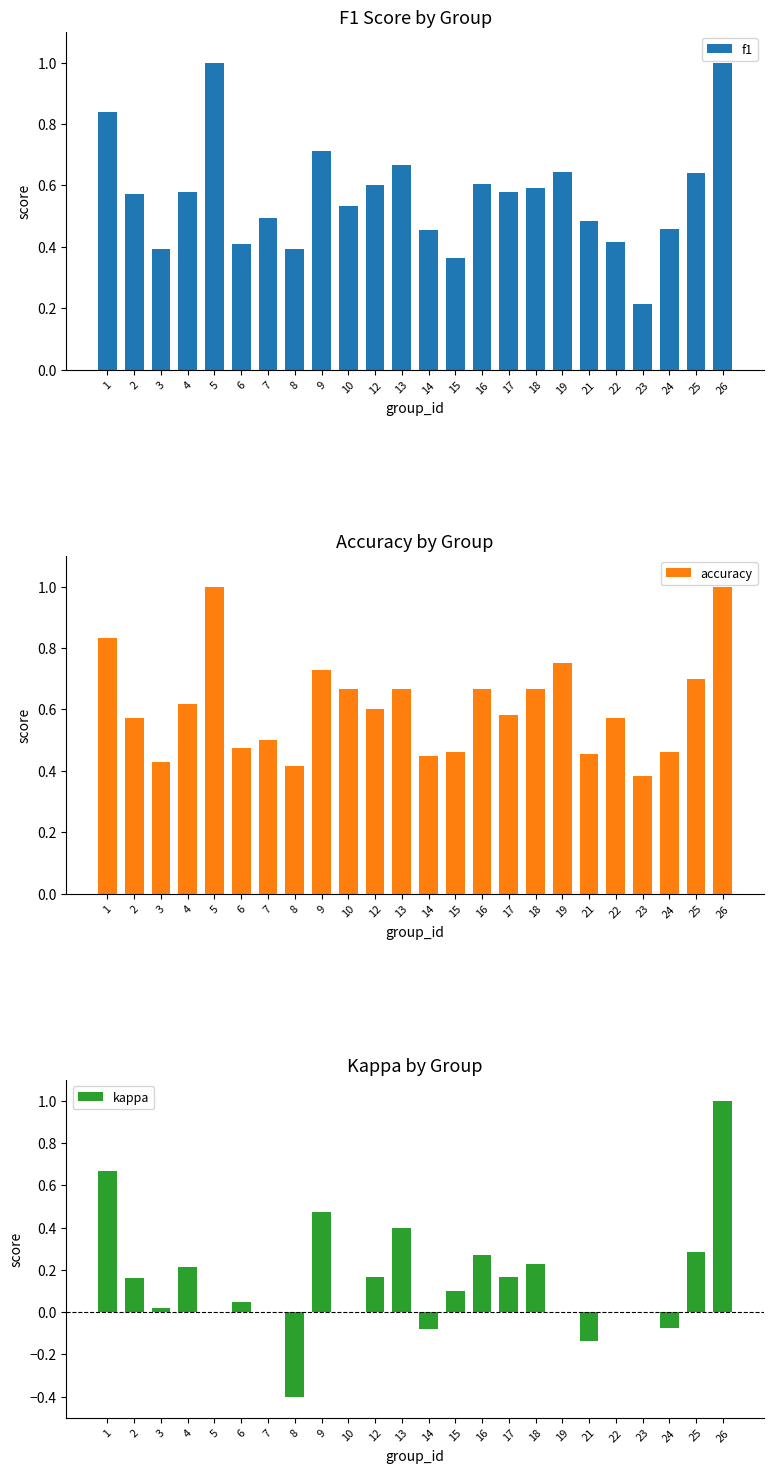

Rank the series at 7 from lowest to highest value.

kappa, f1, accuracy